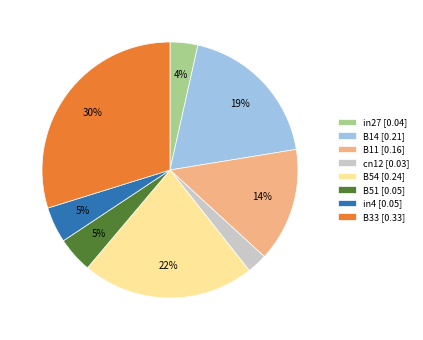

Combined, do B11 and B33 account for over 50%?

No